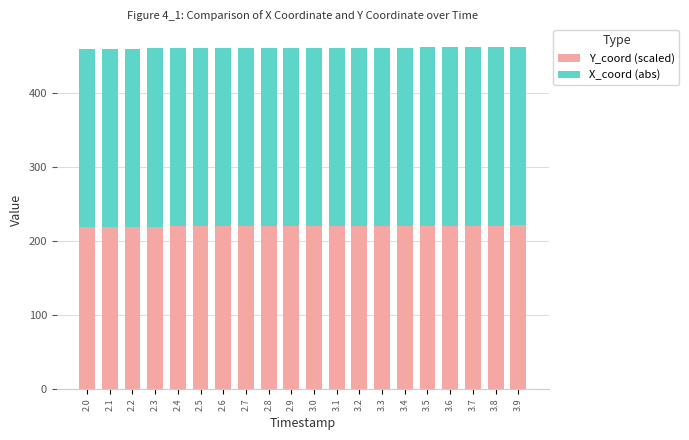

What is the total value across all series at 2.3?

460.0